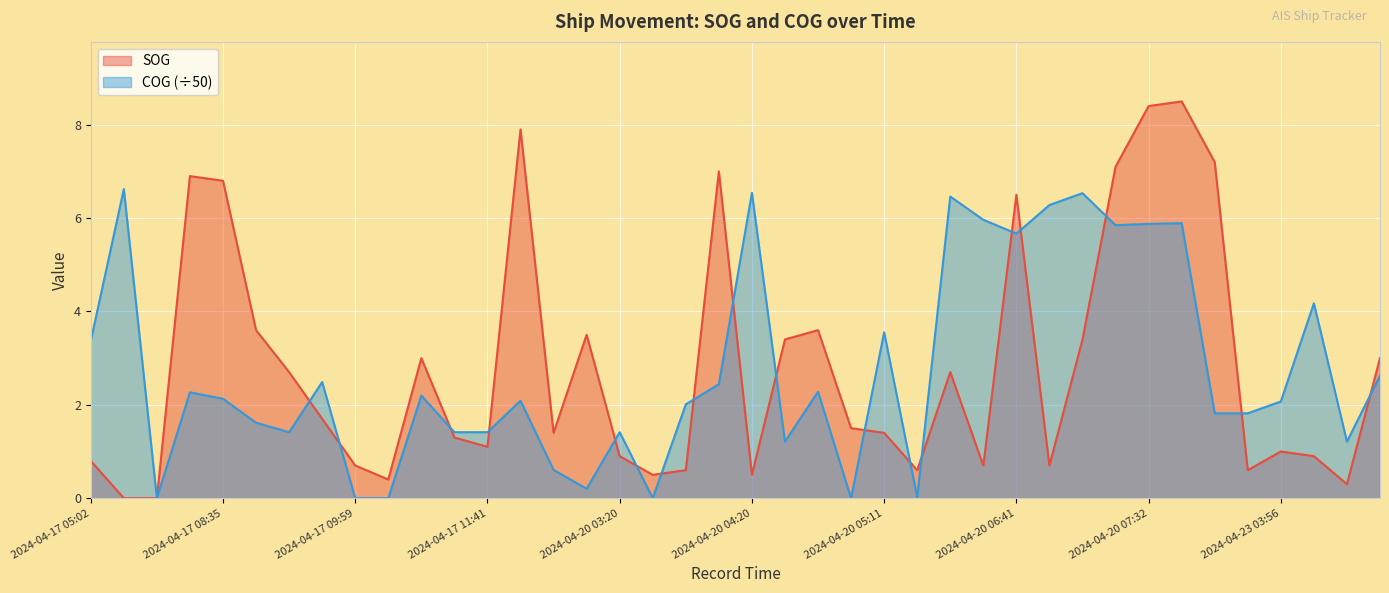

Where is the first local minimum for COG?

2024-04-17 06:47